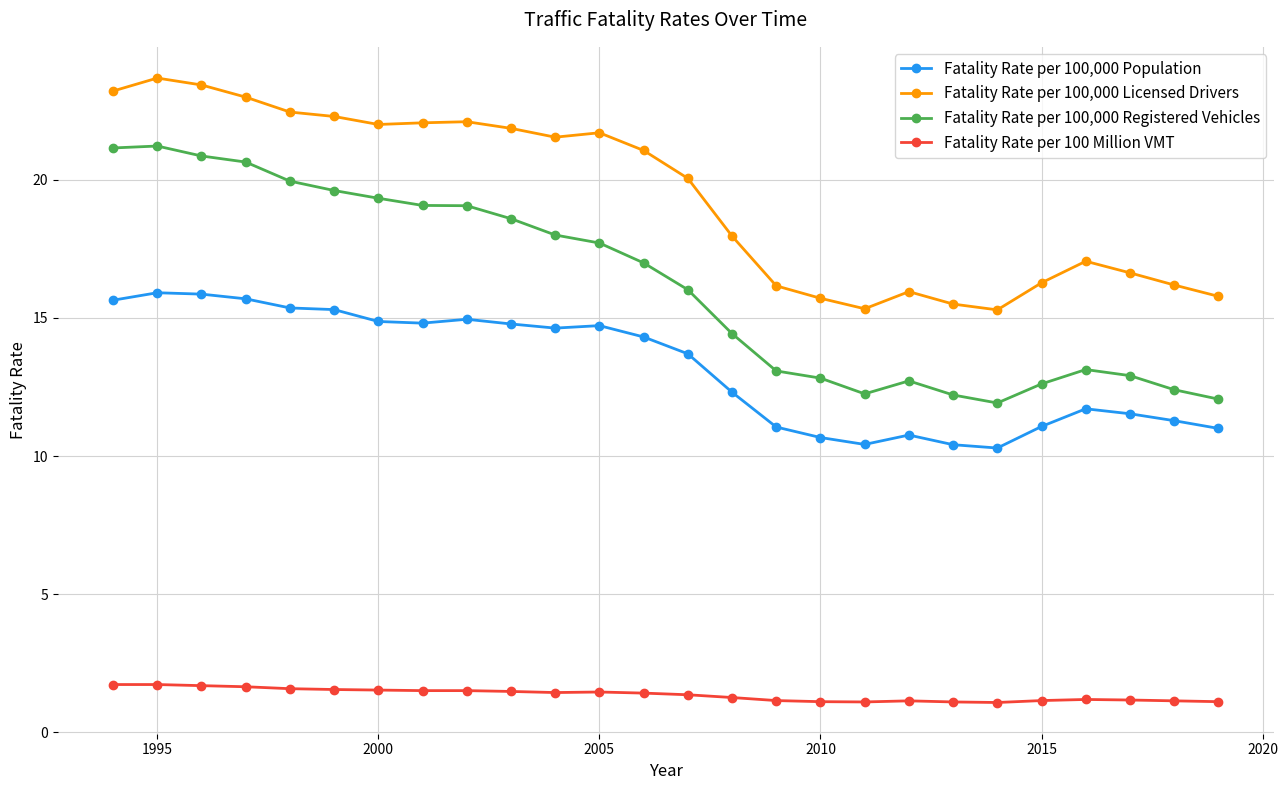

At how many categories does at least one series exceed 5?

26